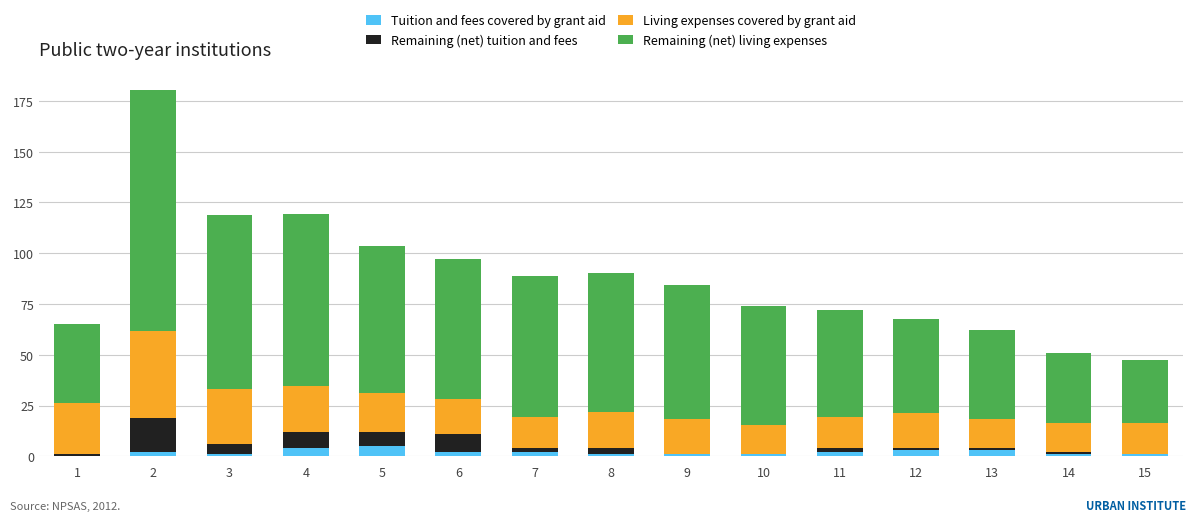

What is the maximum value for Tuition and fees covered by grant aid?

5.0